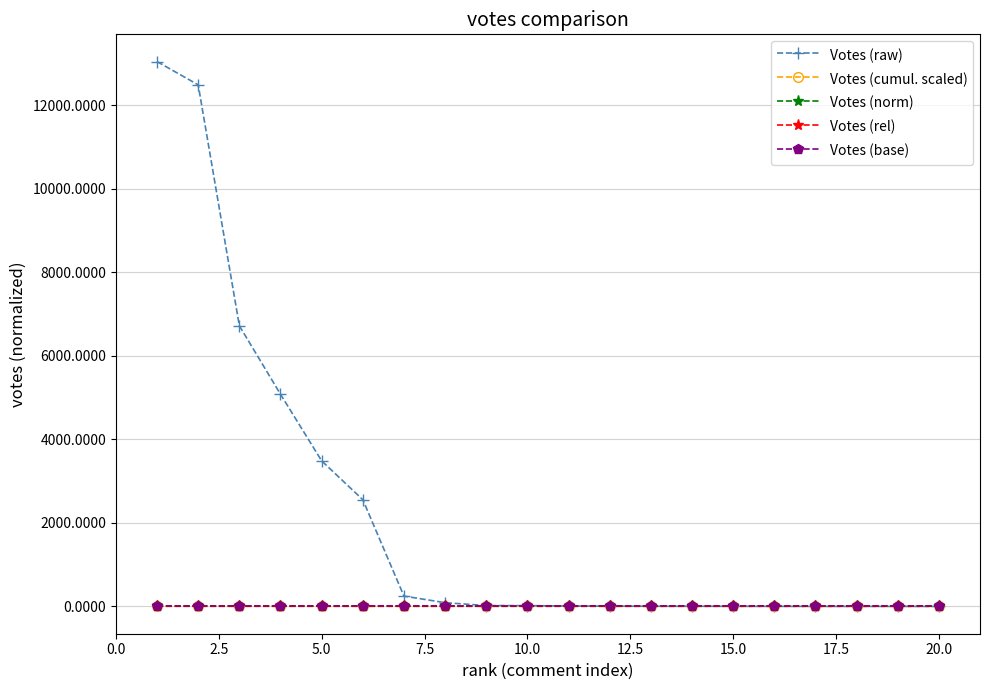

What are all the series names shown in the legend?

Votes (raw), Votes (cumul. scaled), Votes (norm), Votes (rel), Votes (base)